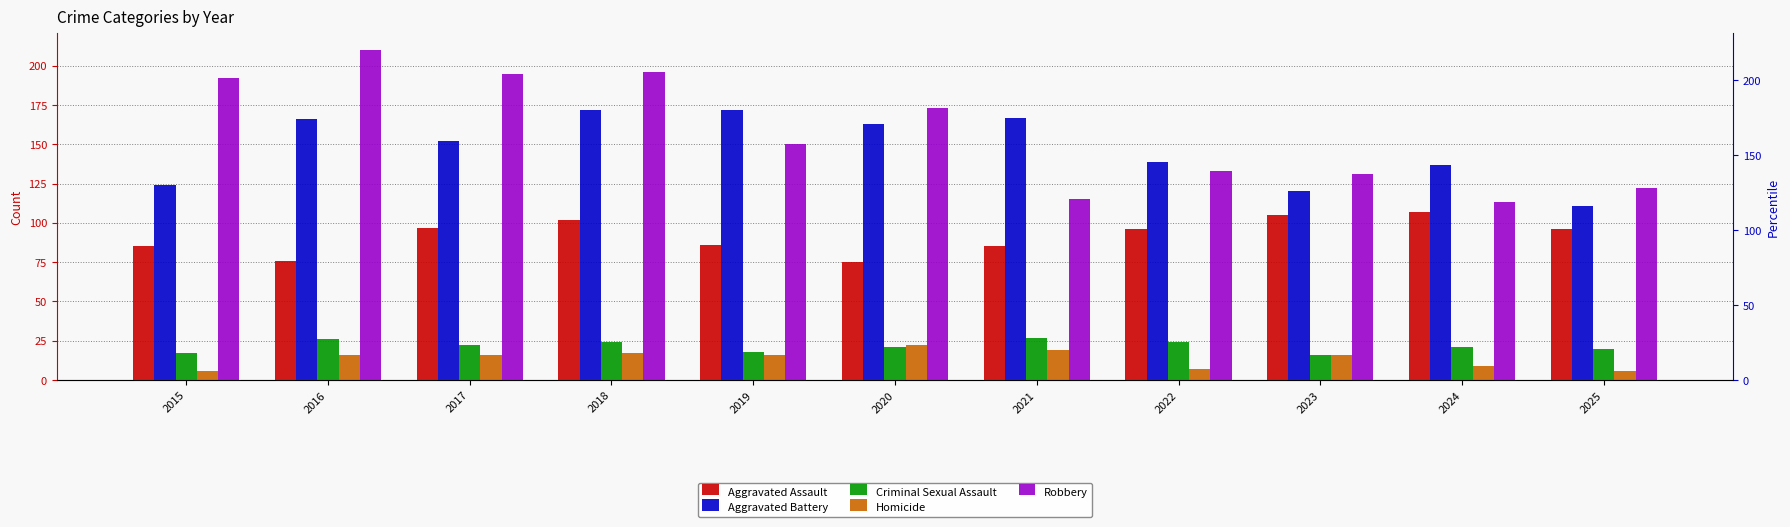

The Aggravated Battery series shows 172 at 2019. True or false?

True